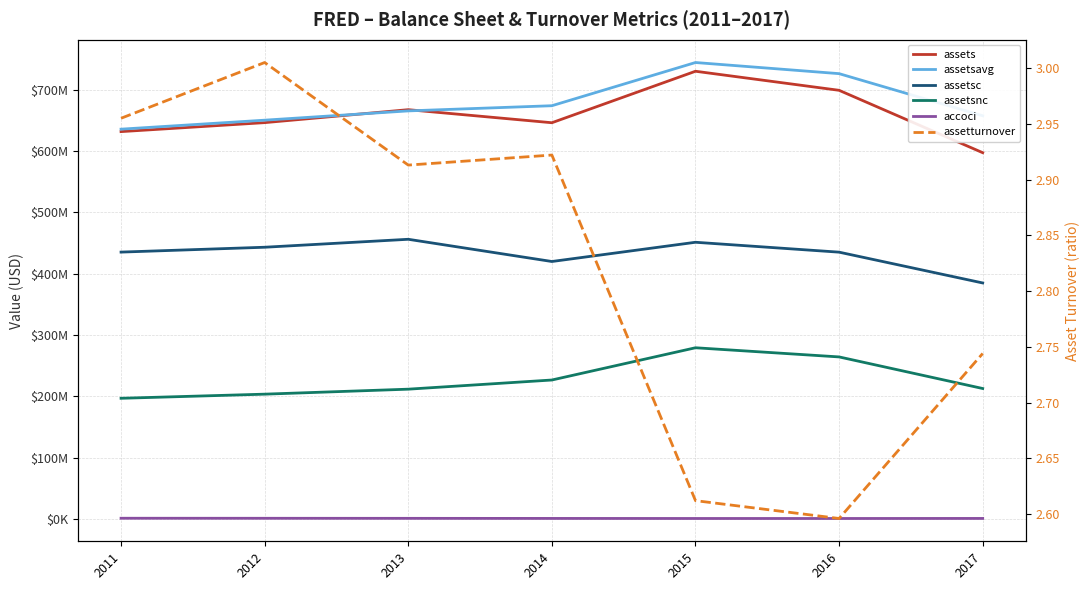

What are all the series names shown in the legend?

assets, assetsavg, assetsc, assetsnc, accoci, assetturnover